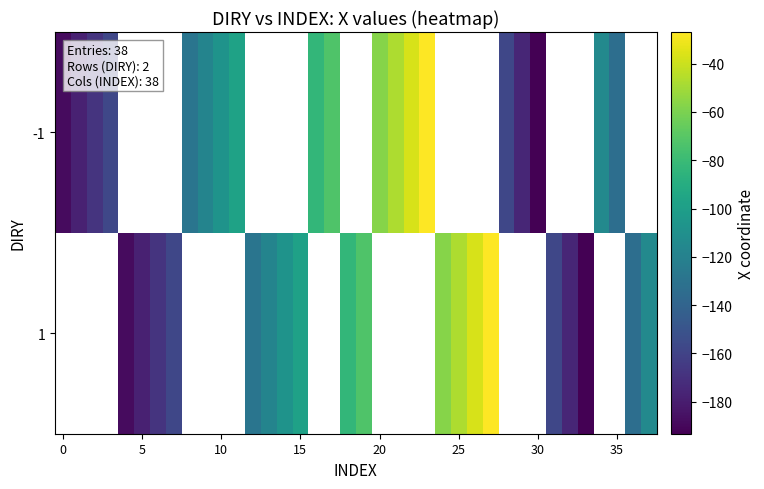

What is the highest value of the -1 series?

-26.9